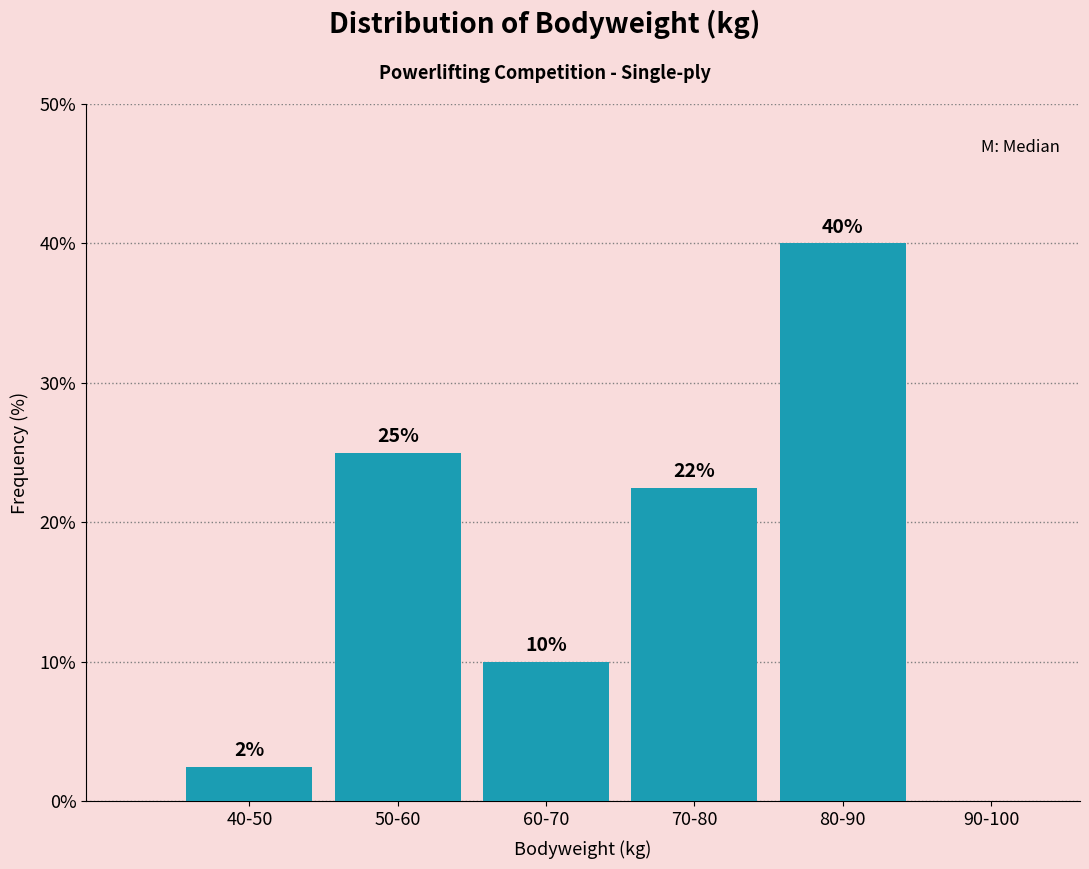

Where does the data first go above 22?

50-60